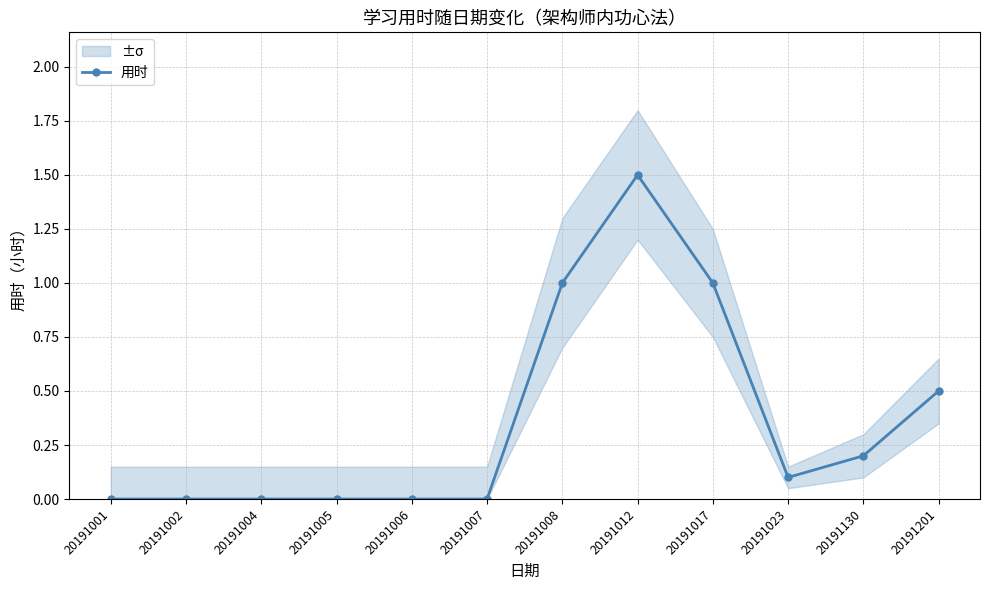

How many points are lower than both their immediate neighbors (excluding endpoints)?

1